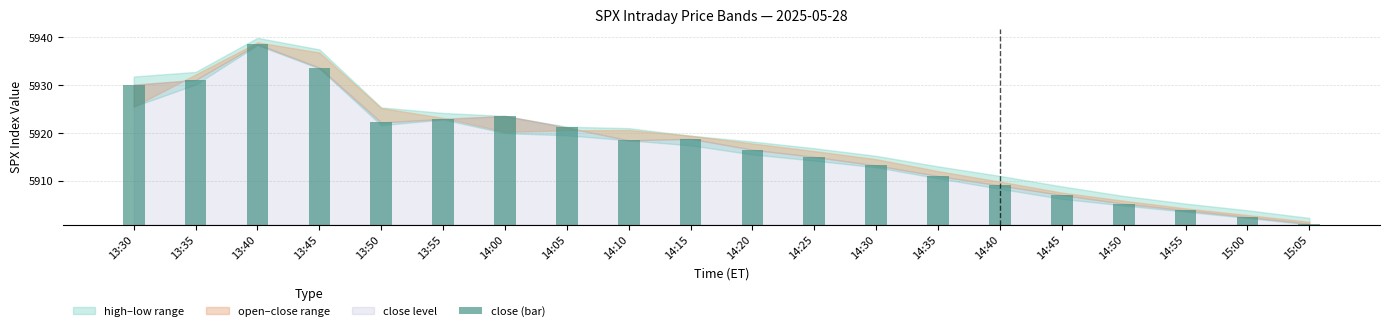

Between 14:05 and 14:00, which is larger?

14:00